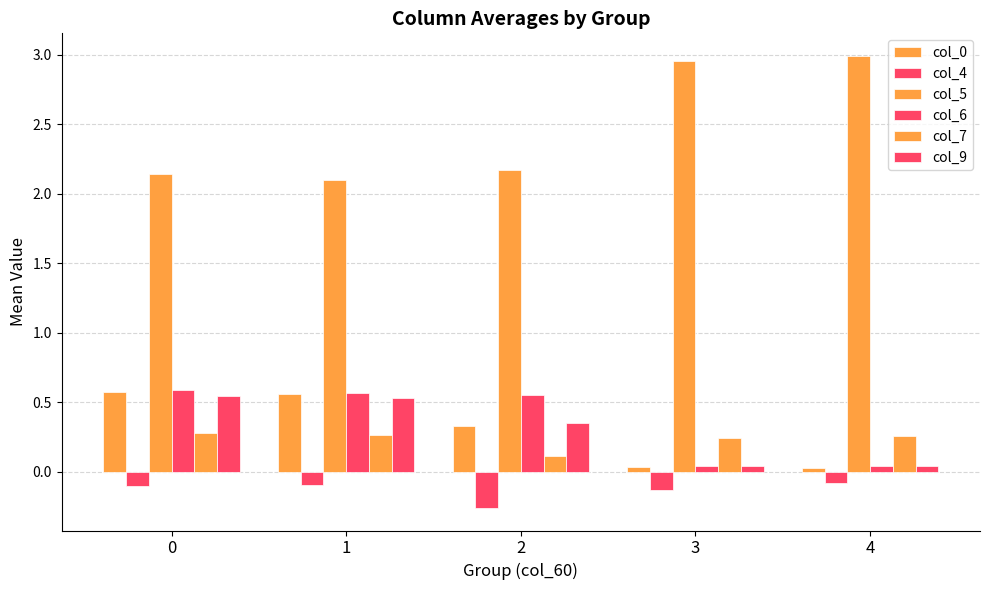

How many groups of bars are there?

5